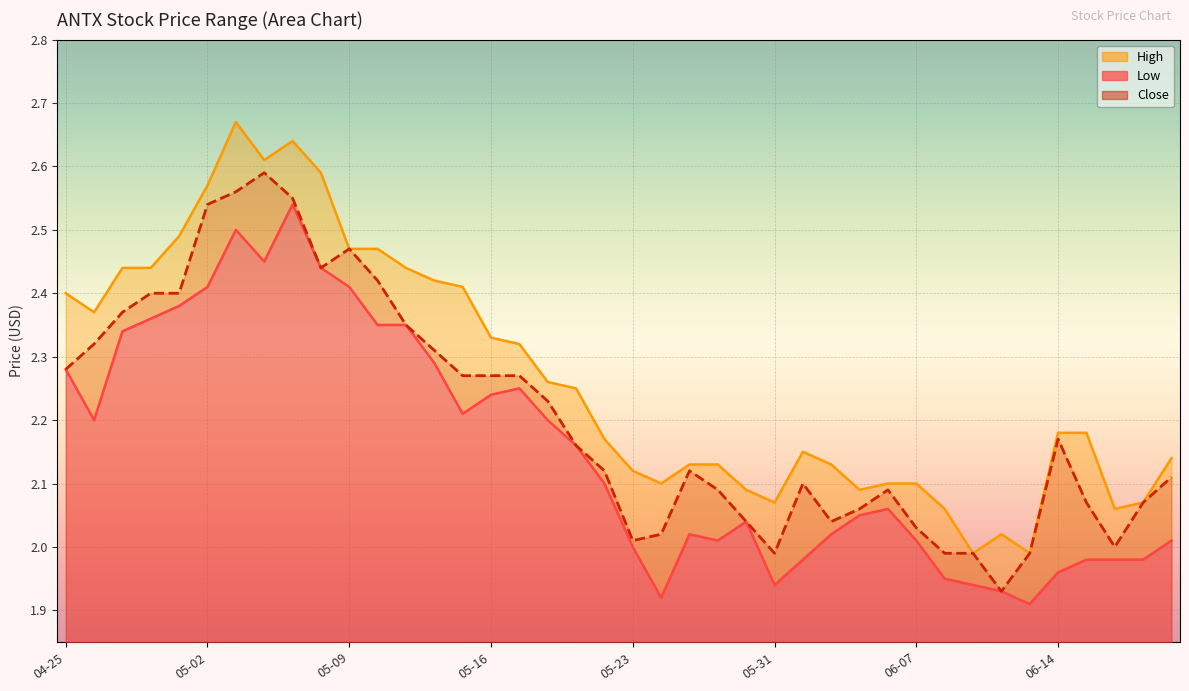

True or false: Low and Close intersect in this chart.

False